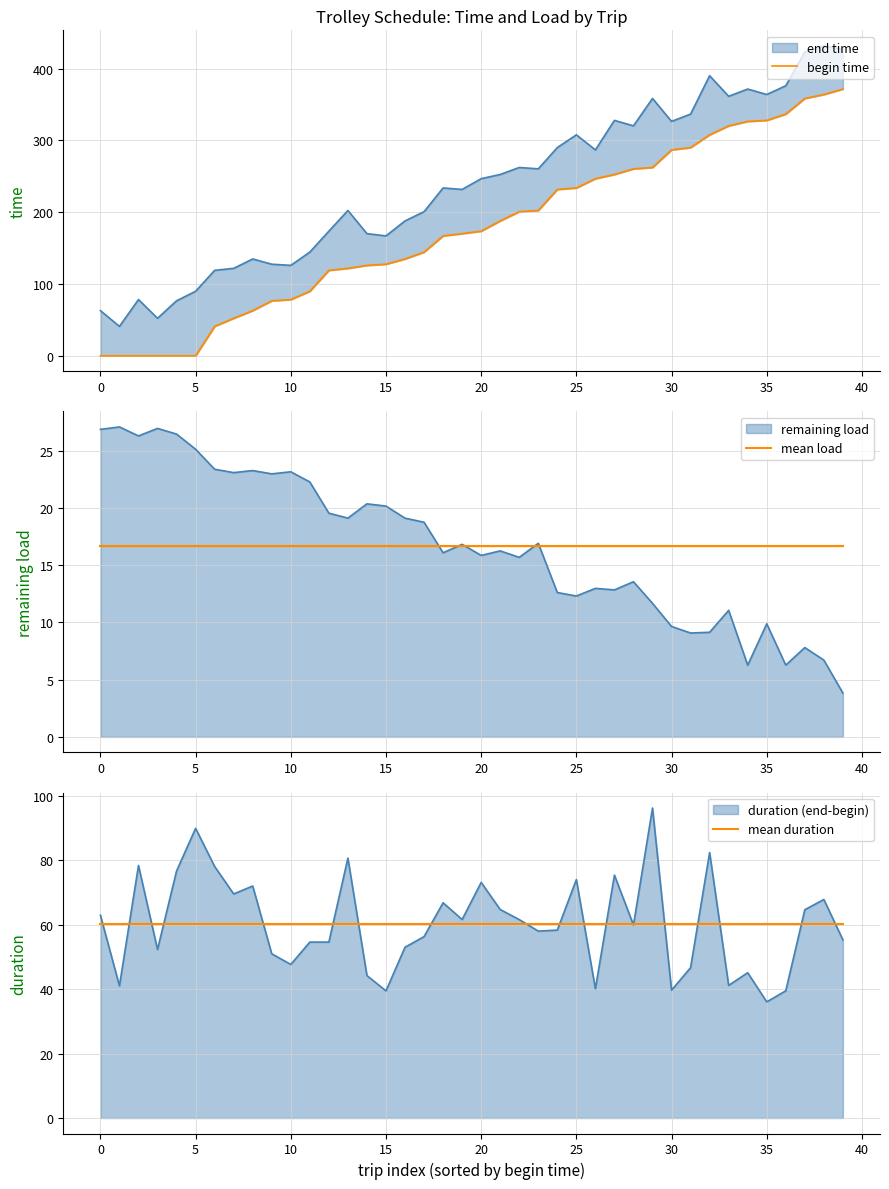

What is the difference between the highest and lowest values at 16?

118.3